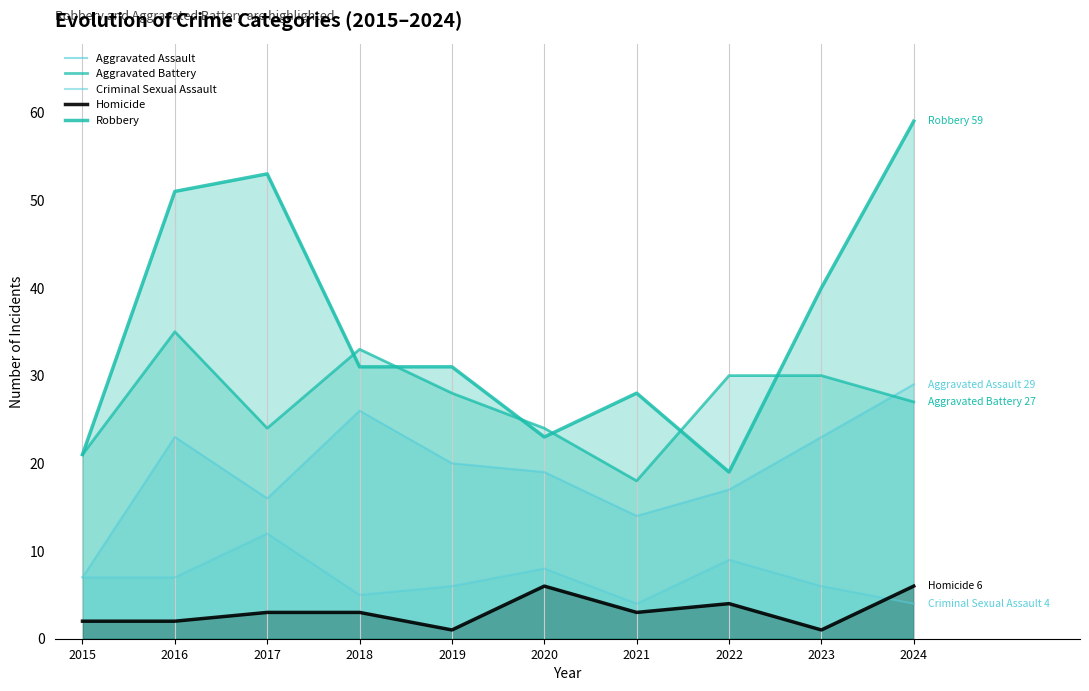

At which label does Aggravated Assault reach its peak?

2024